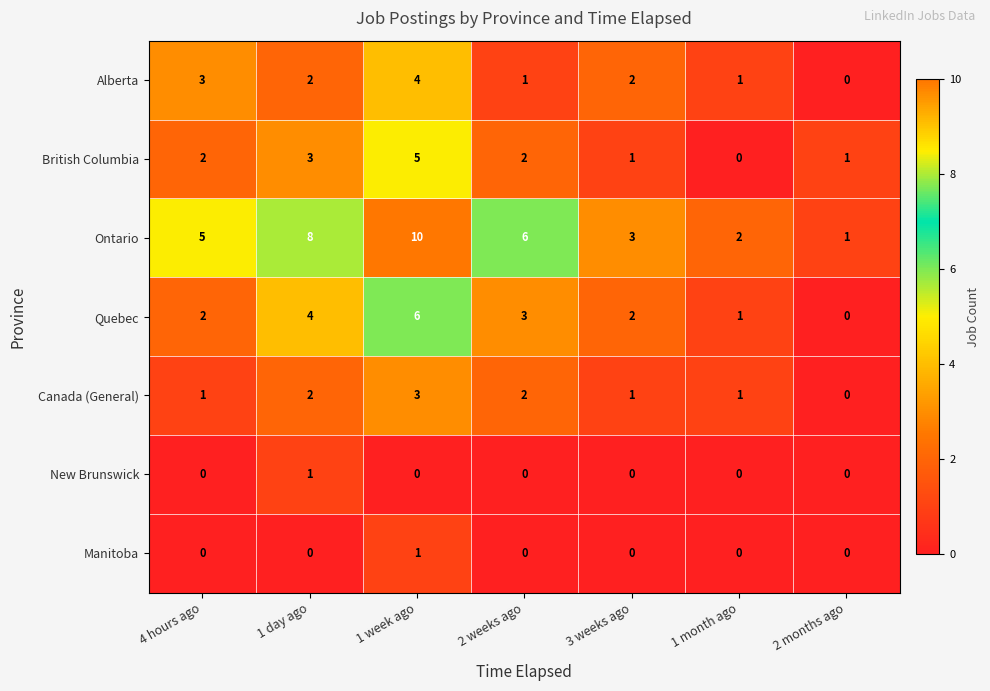

What is the total value across all series at 3 weeks ago?

9